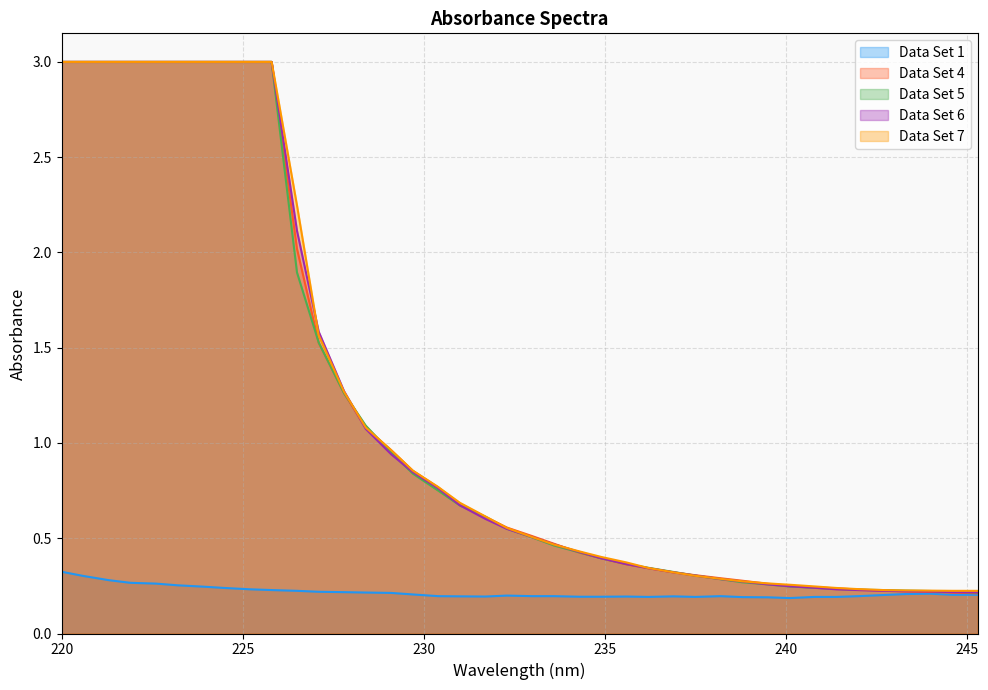

At how many categories does at least one series exceed 2?

11